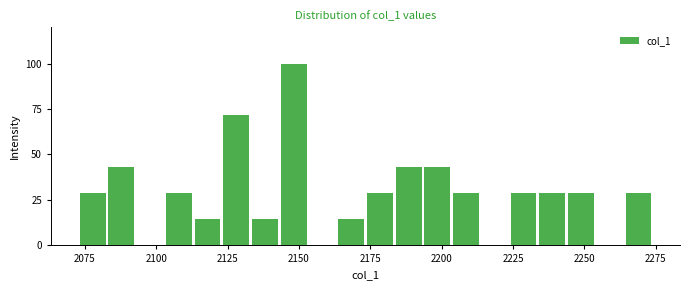

Around what value on the x-axis is the tallest bar? Give the approximate position of its centre, as read against the axis.

2150